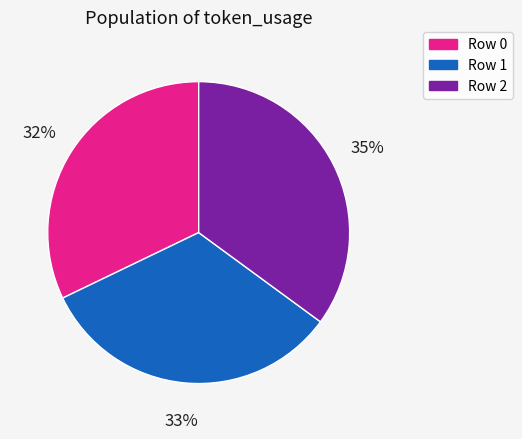

Approximately how many times larger is the value at Row 0 compared to Row 1?

1.0